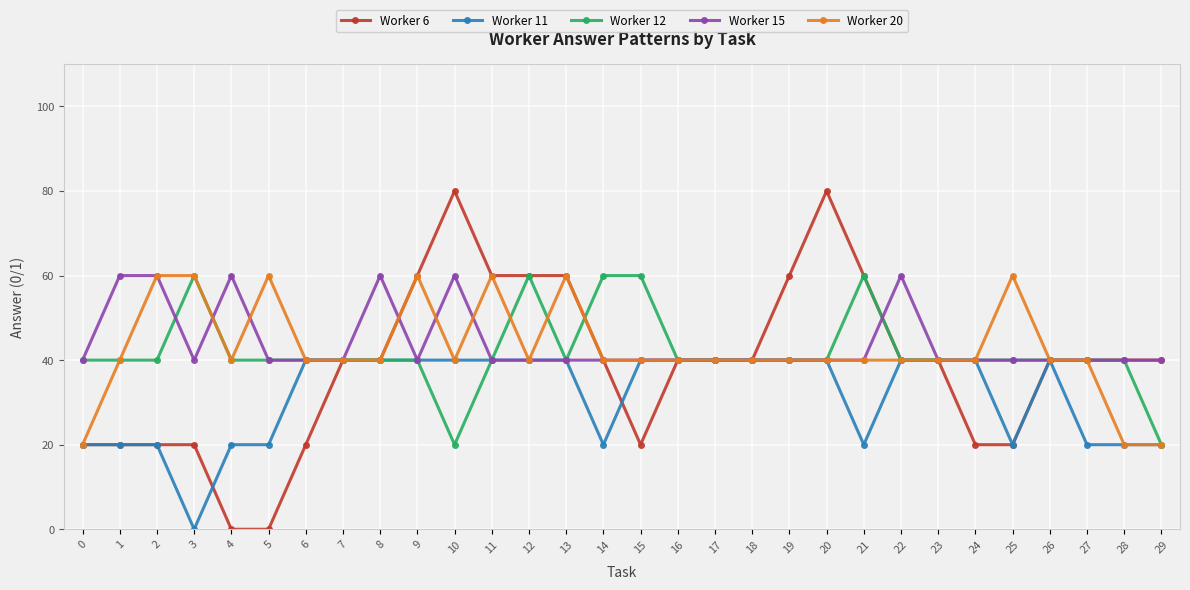

Count the number of data series in this chart.

5